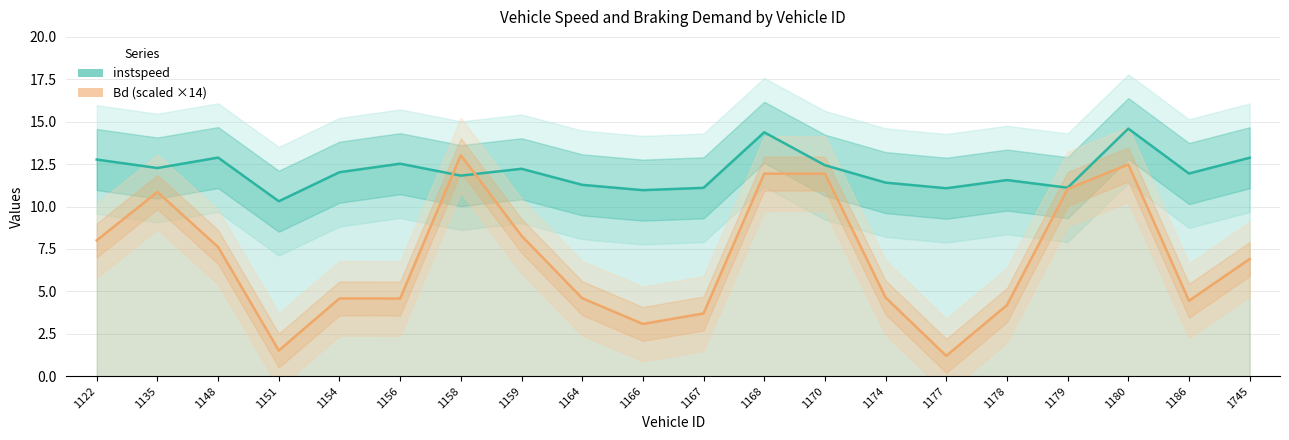

What is the average value of the Bd (scaled ×14) series?

6.9